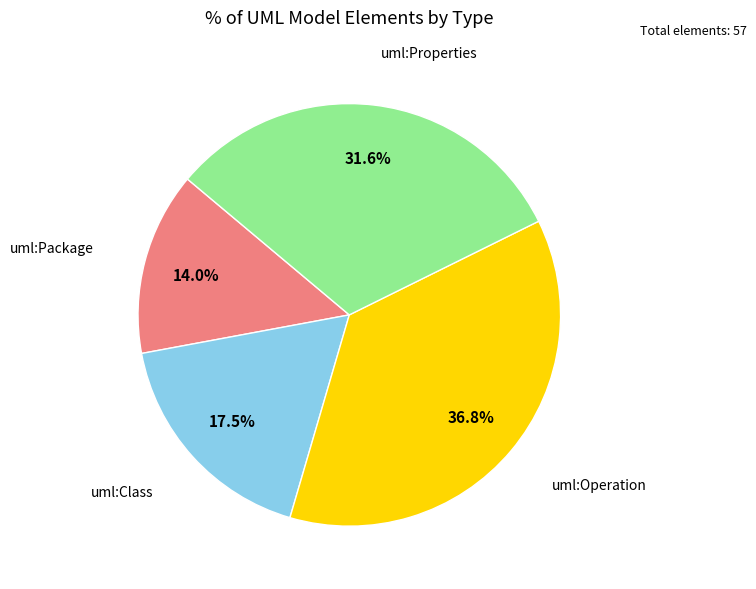

Rank the categories by value from lowest to highest.

uml:Package, uml:Class, uml:Properties, uml:Operation